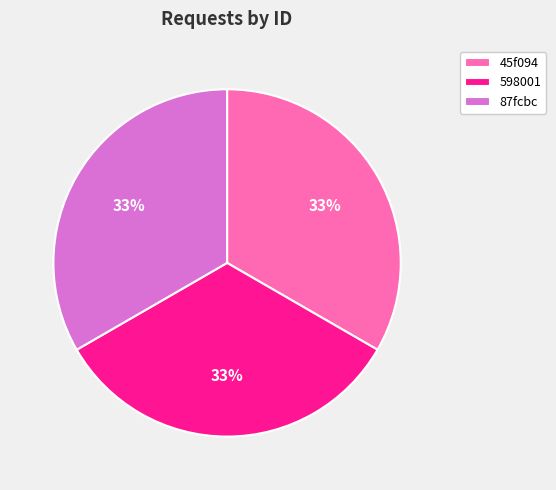

To the nearest percent, what portion does 598001 represent?

33%